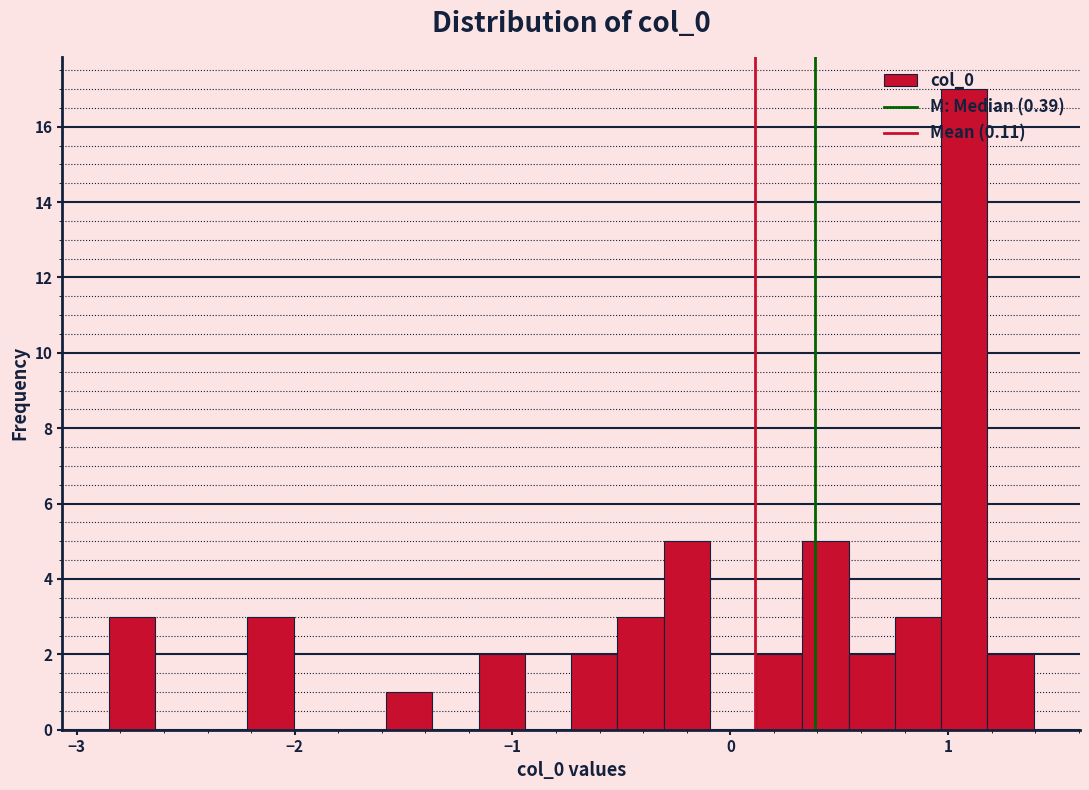

Around what value on the x-axis is the tallest bar? Give the approximate position of its centre, as read against the axis.

1.1